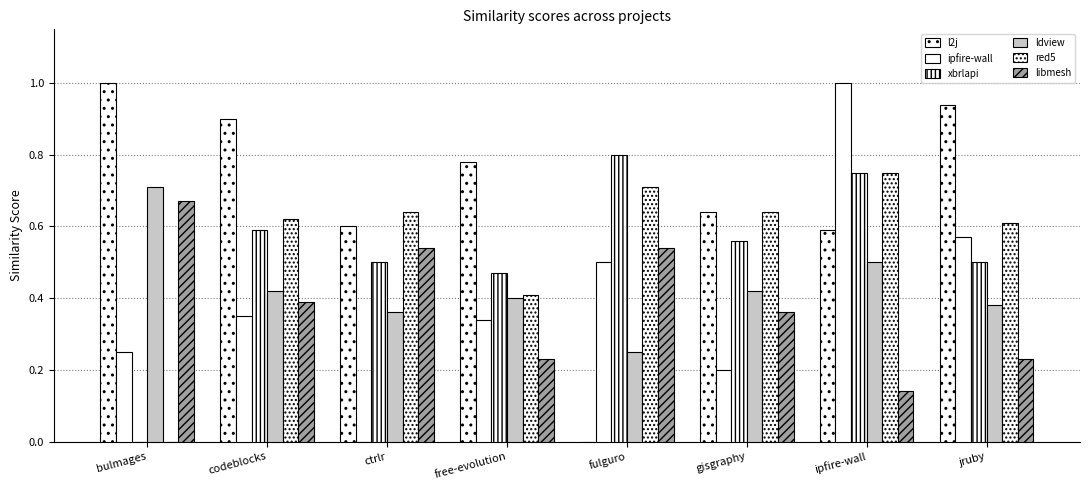

Between jruby and codeblocks, which is larger?

jruby